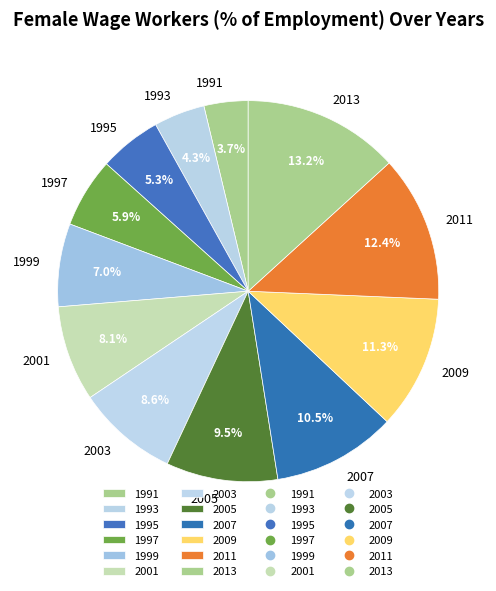

To the nearest percent, what is the difference between the largest and smallest slice percentages?

10%